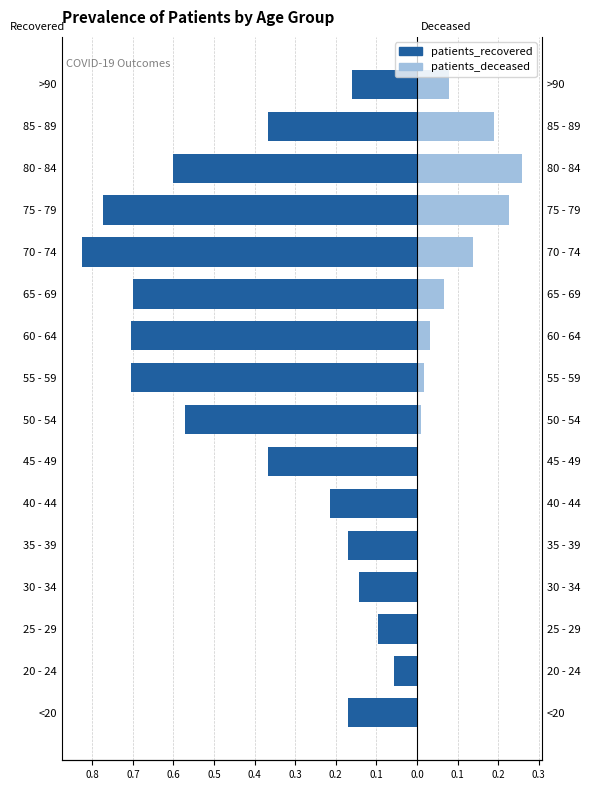

Is the value of patients_recovered at 65 - 69 greater than the value of patients_deceased at 80 - 84?

No